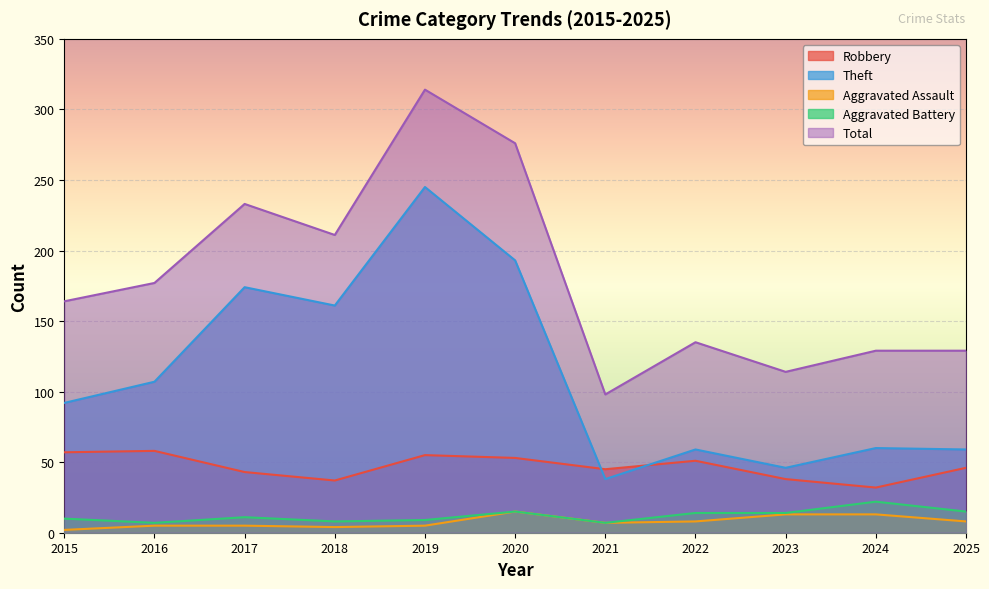

The Theft series shows 60 at 2024. True or false?

True